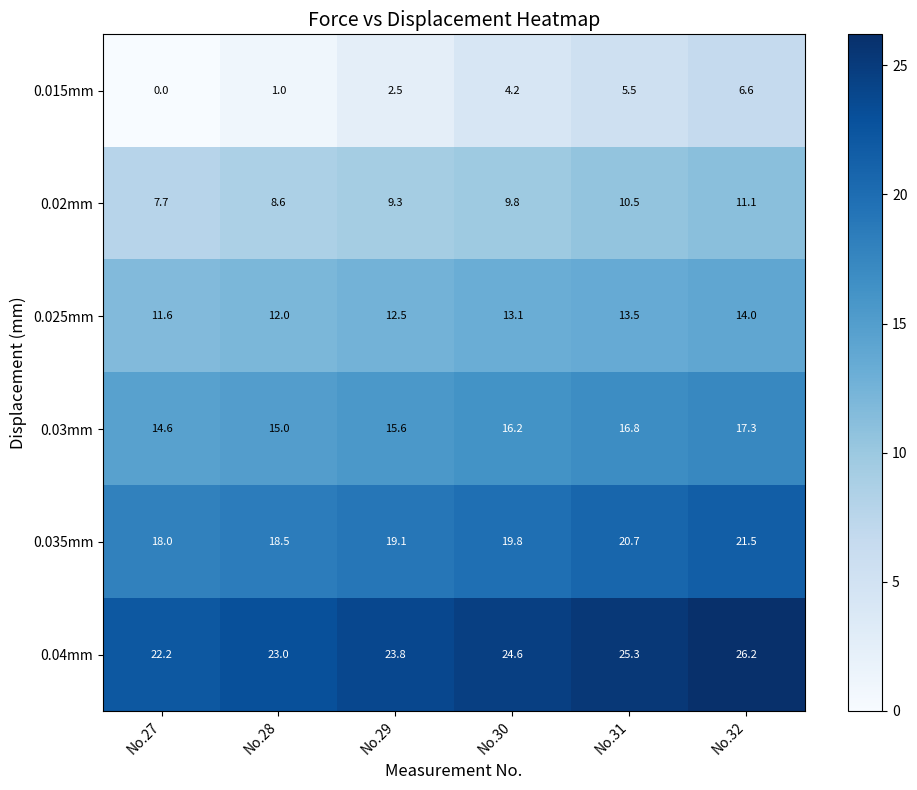

At No.31, list the series in order from largest to smallest.

0.04mm, 0.035mm, 0.03mm, 0.025mm, 0.02mm, 0.015mm